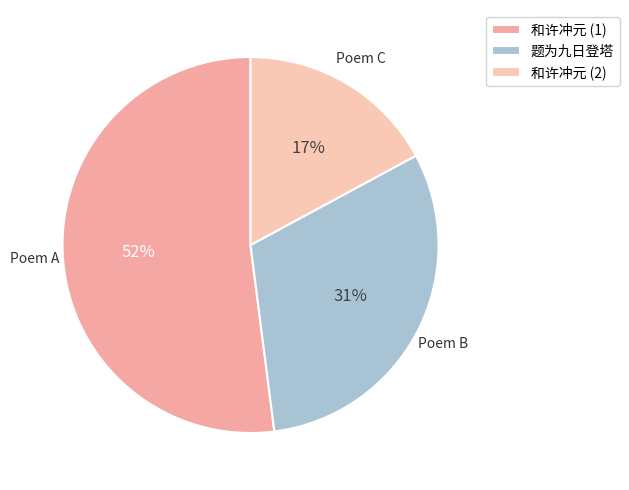

How many segments does this pie chart have?

3